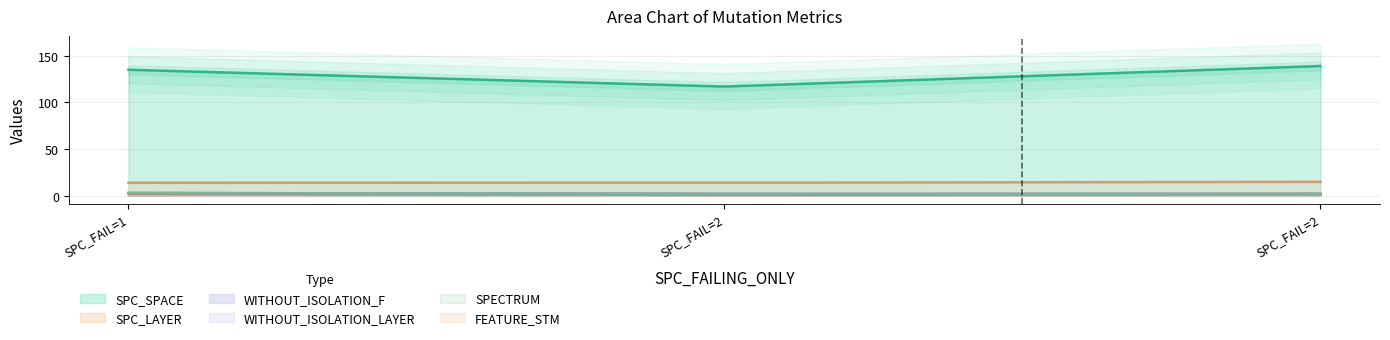

Reading left to right, extract all data points from this chart.

SPC_SPACE: 135	117	139
SPC_LAYER: 2	1	2
WITHOUT_ISOLATION_F: 3	2	2
WITHOUT_ISOLATION_LAYER: 3	2	2
SPECTRUM: 3	2	2
FEATURE_STM: 14	14	15